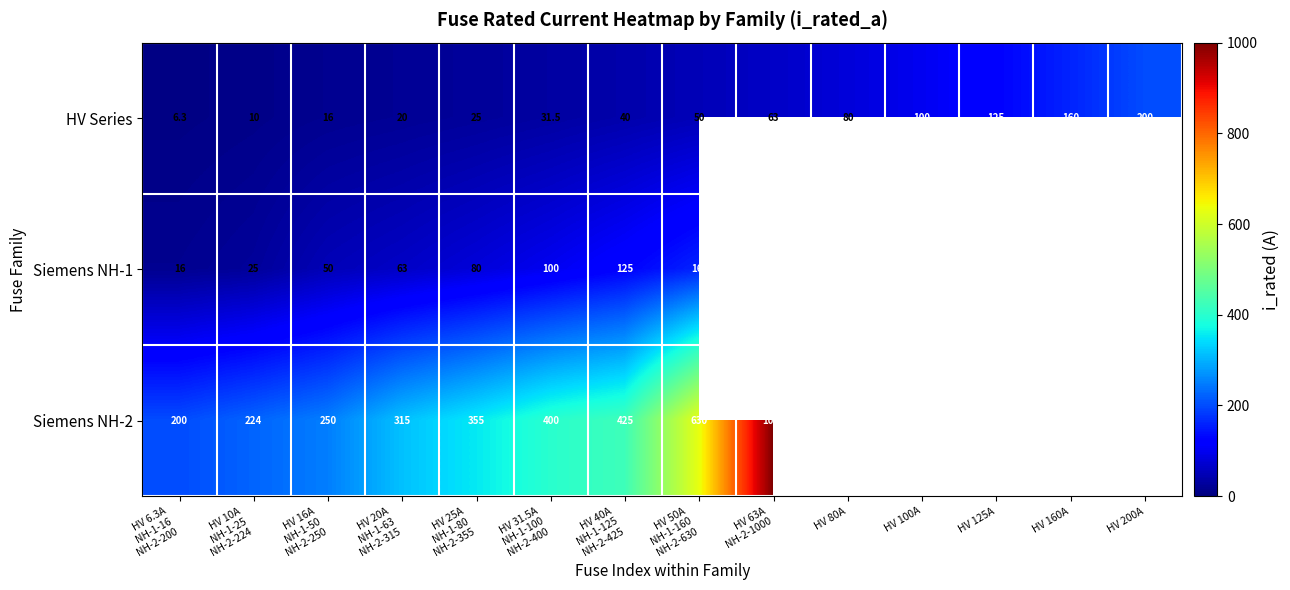

At which label does HV Series reach its peak?

HV 200A